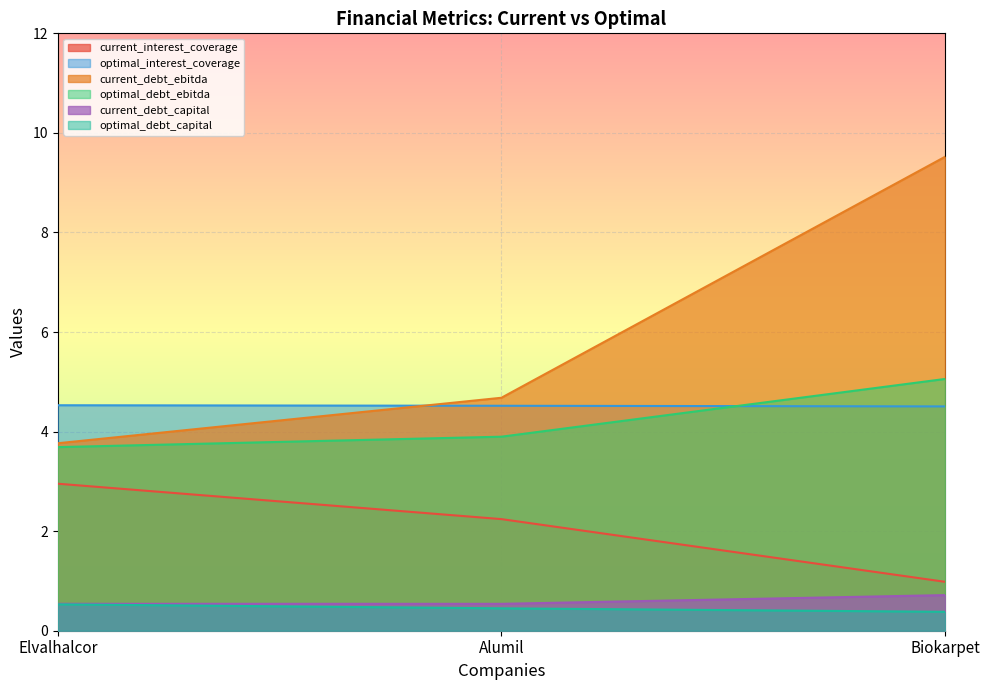

What is the value of the optimal_interest_coverage point at the 2nd from the left?

4.5